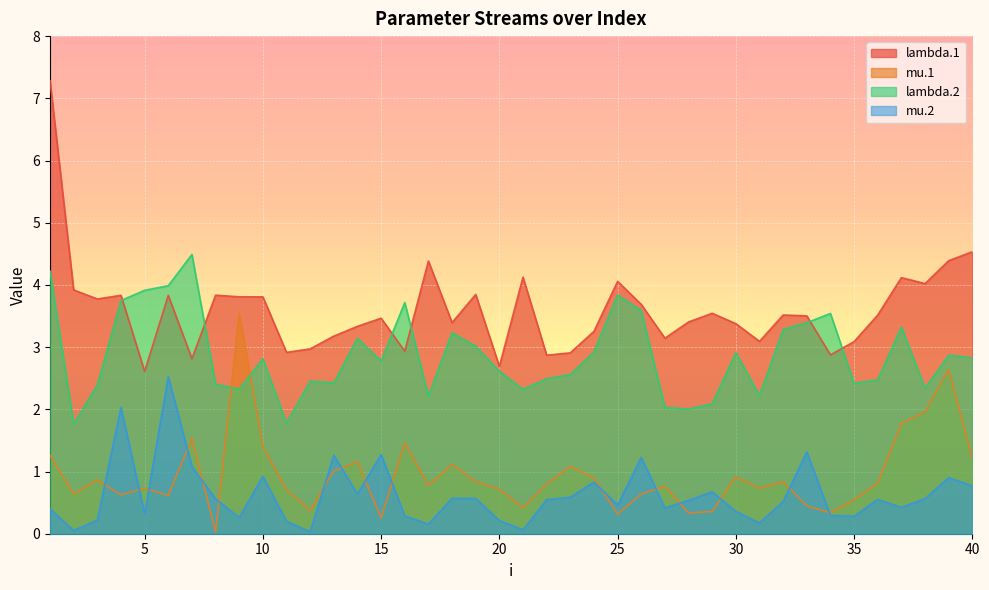

True or false: mu.1 has more than 0 interior local peaks.

True